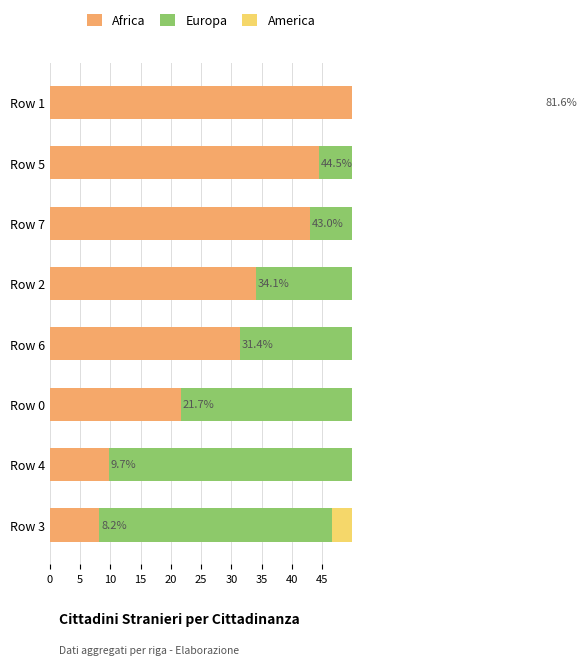

Which series has the widest spread of values?

Africa